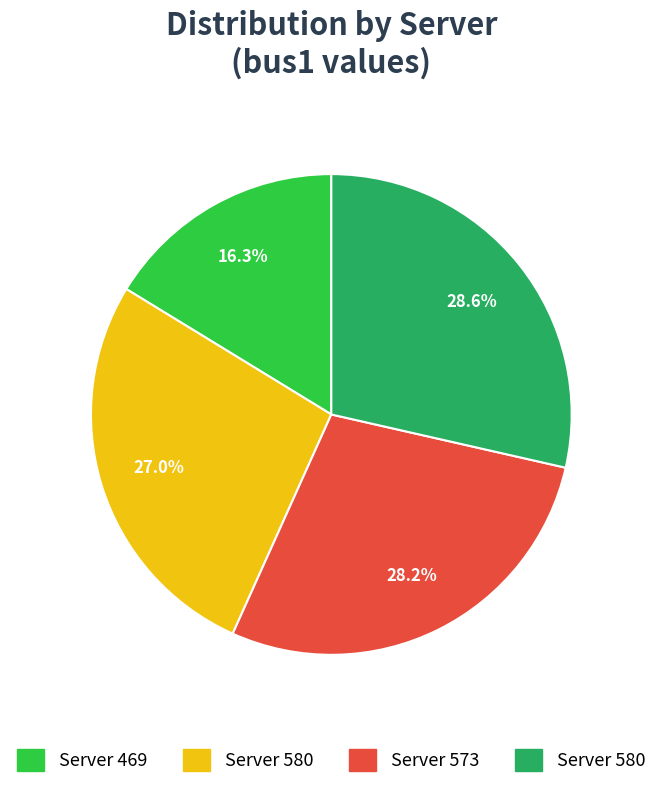

Does any single category account for the majority?

No